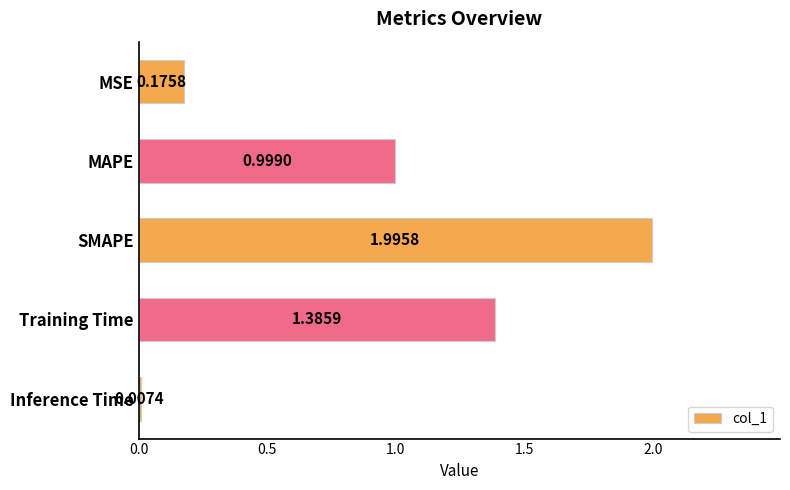

Between MSE and Training Time, which is larger?

Training Time